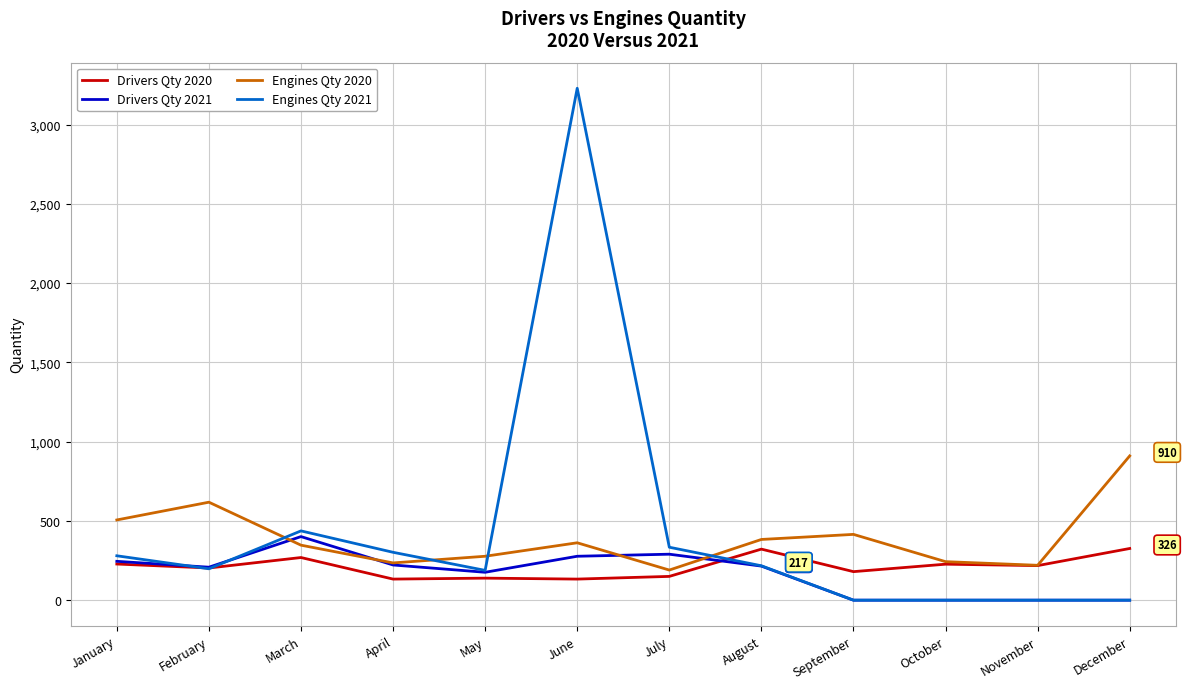

What is the difference between the maximum and minimum values in the Engines Qty 2021 series?

3229